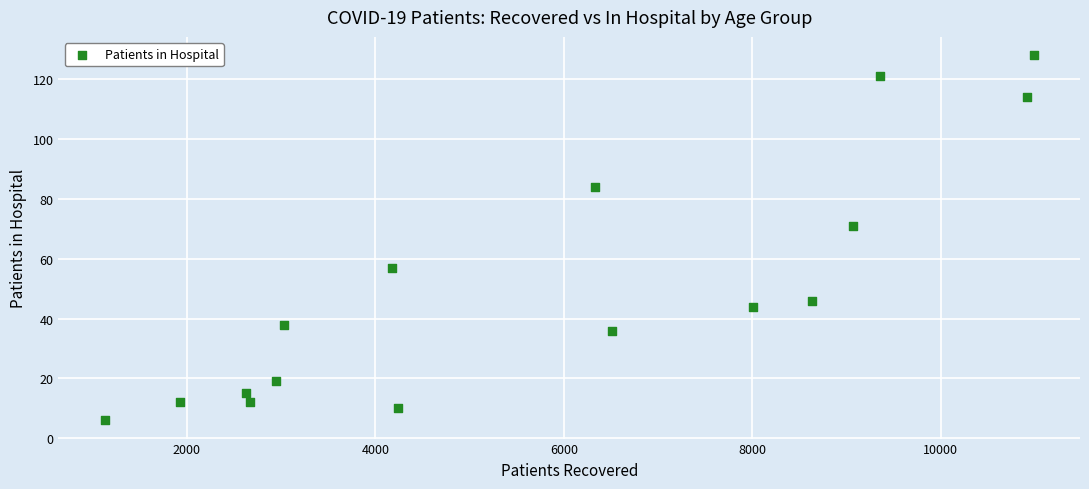

What is the range of Y values (max minus min)?

122